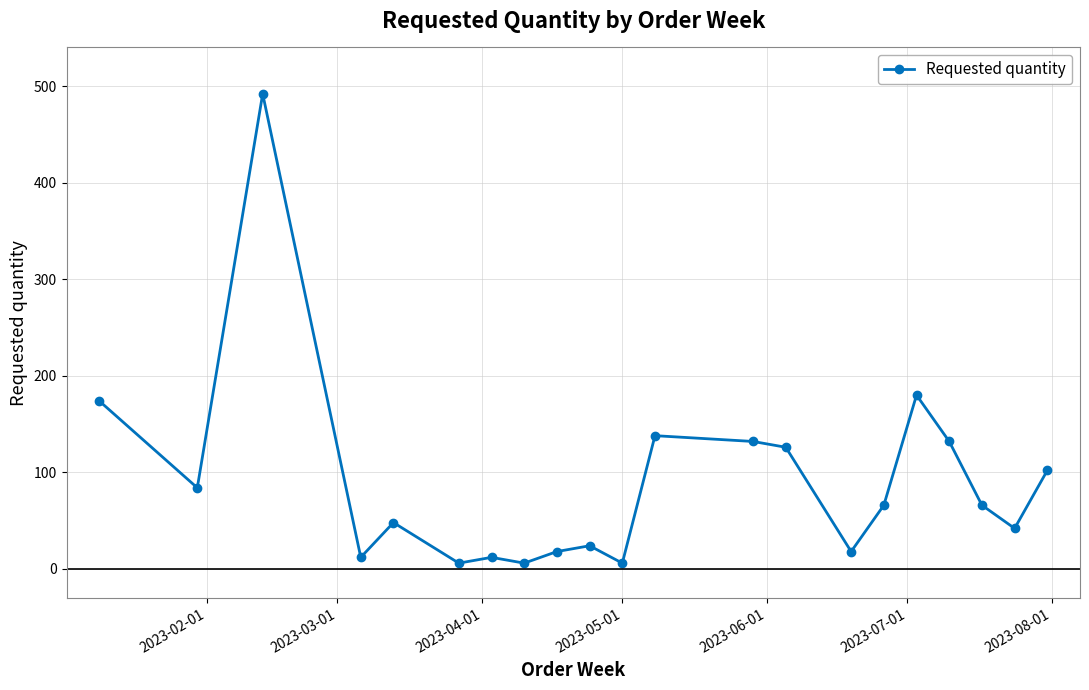

How many lines are shown in the chart?

1